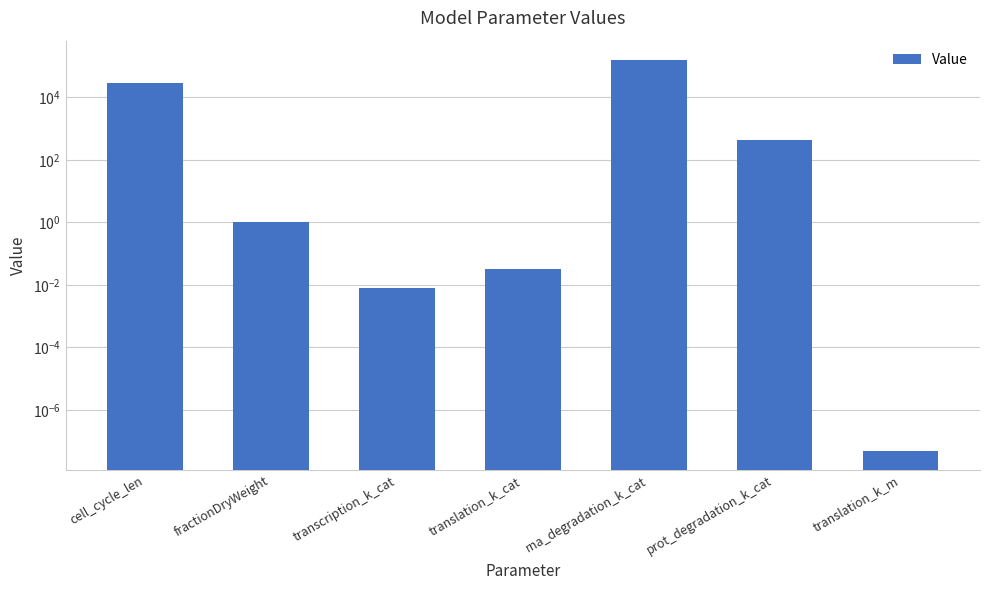

What is the sum of all values?

184603.1